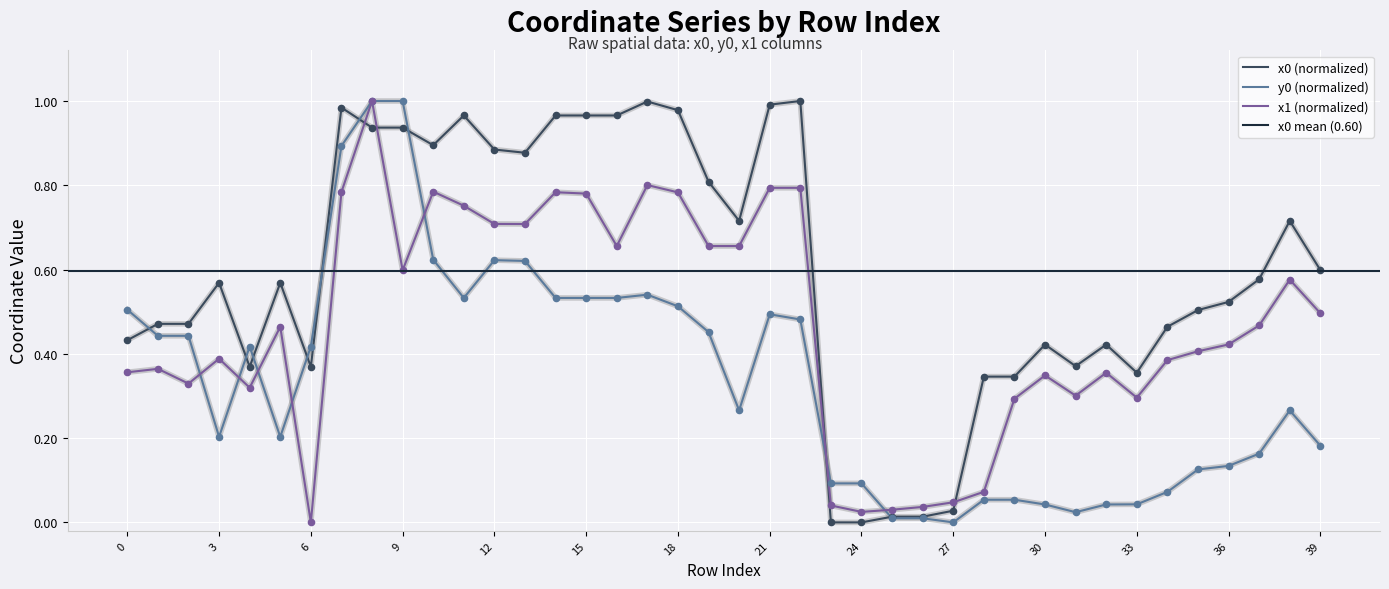

At how many categories does at least one series exceed 0?

40